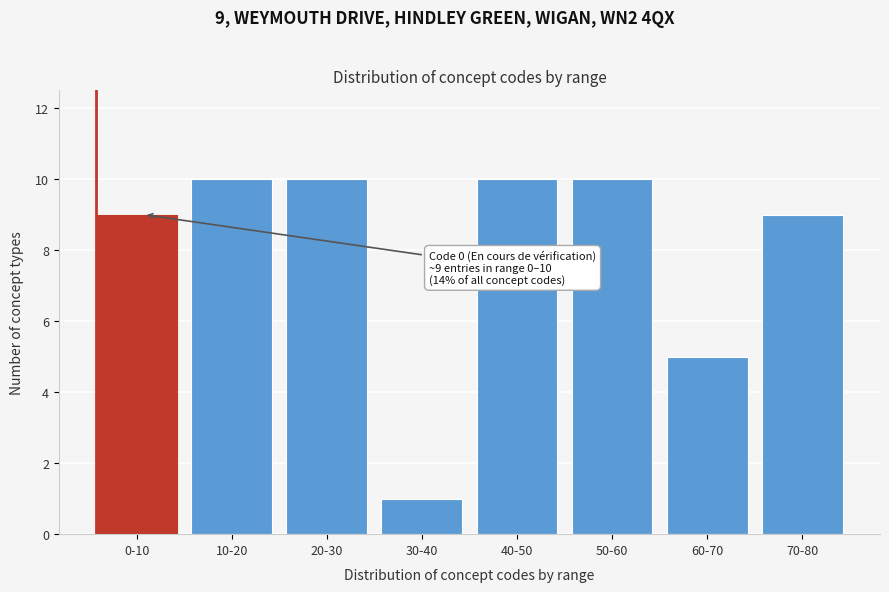

Reading right to left, list all the values displayed in this chart.

9	5	10	10	1	10	10	9